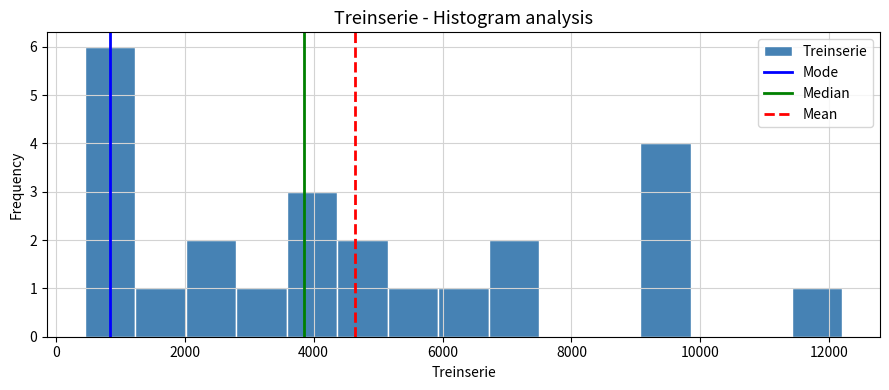

Read against the x-axis, roughly where is the centre of the tallest bar?

800